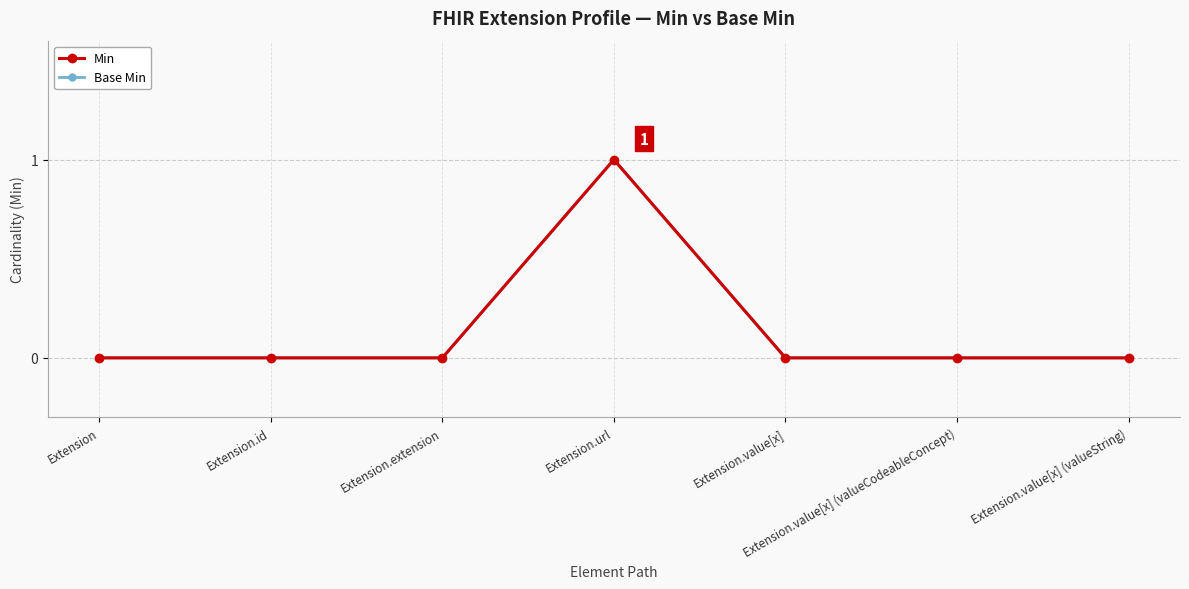

True or false: Min has a value of 1 at Extension.url.

True